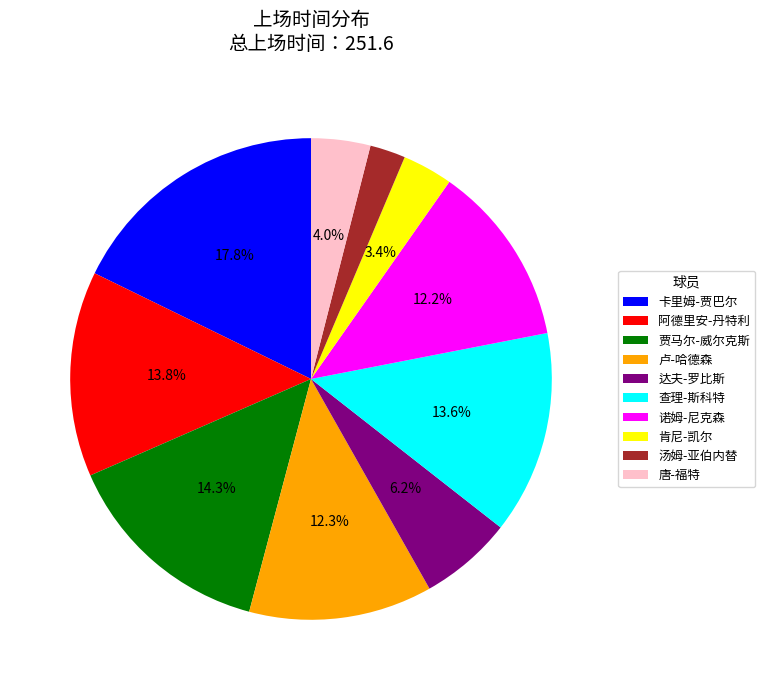

To the nearest percent, what is the combined percentage of 阿德里安-丹特利 and 达夫-罗比斯?

20%